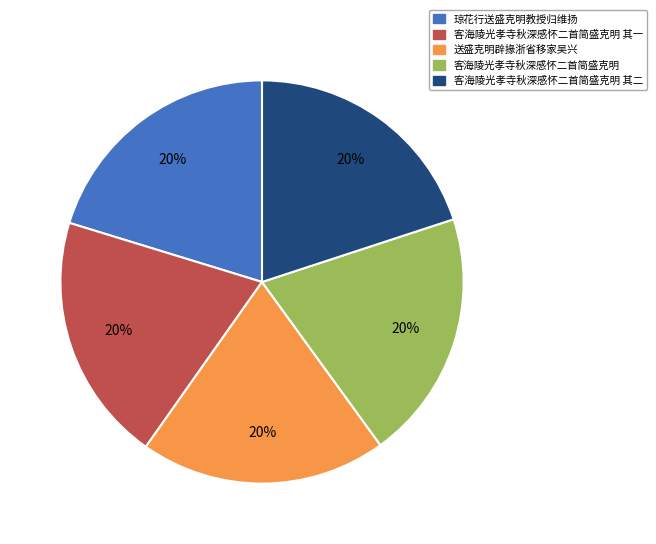

How many segments does this pie chart have?

5